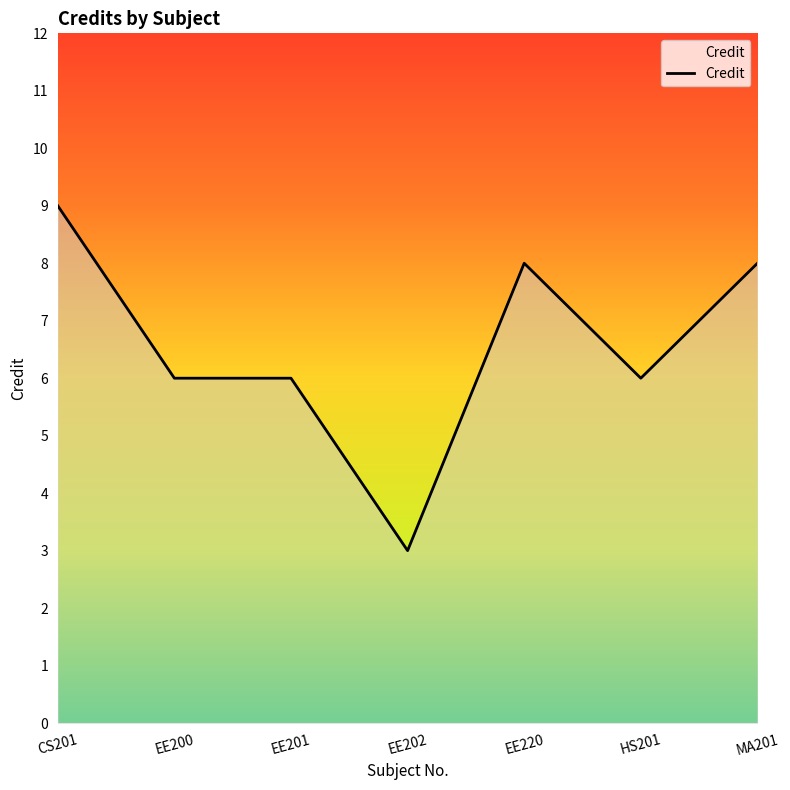

What position from the right is EE201?

5